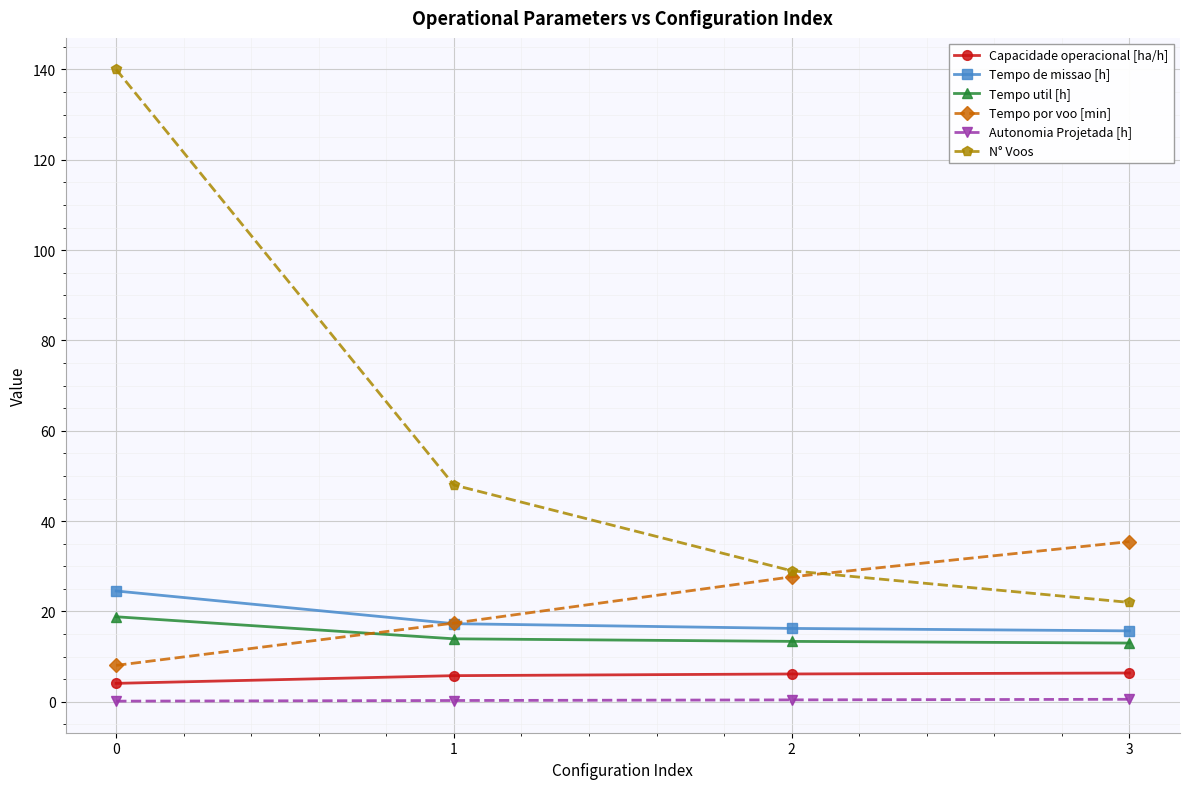

The value of Tempo util [h] at 3 is 21.4. True or false?

False